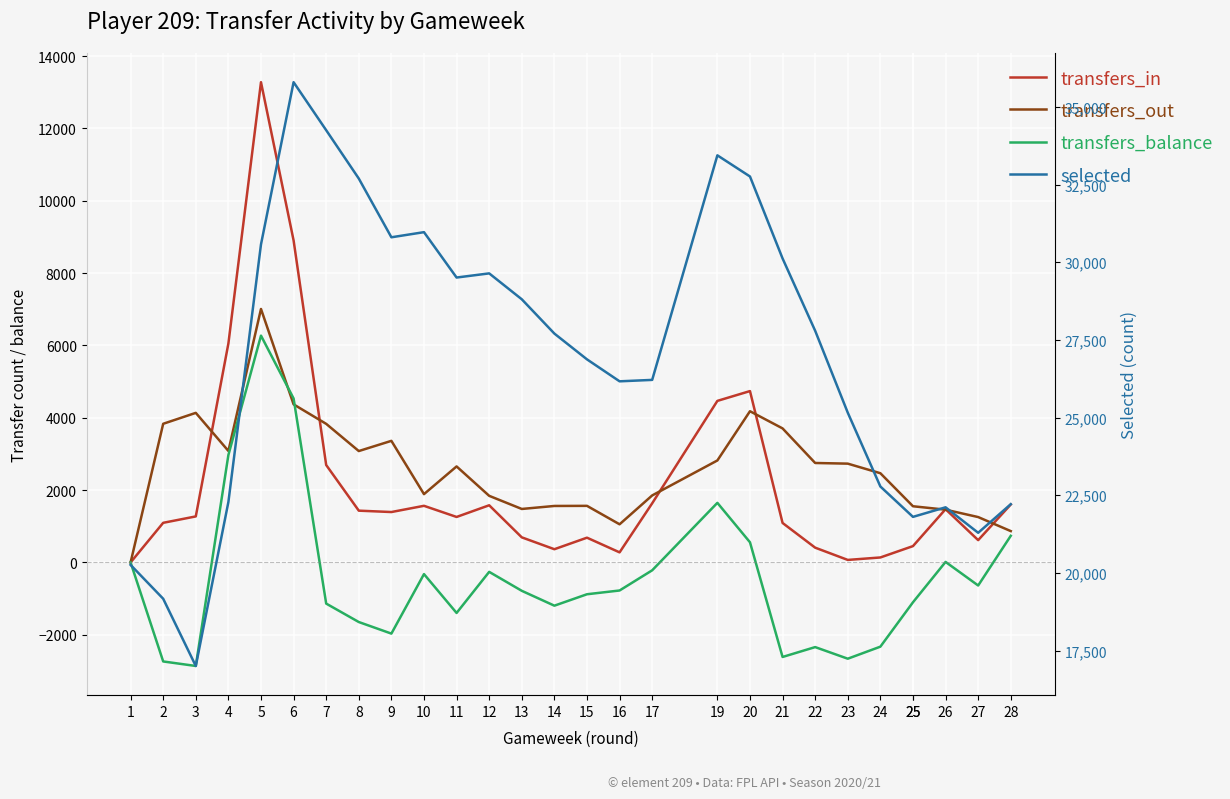

What is the approximate value of transfers_out at 3, to the nearest 100?

4100